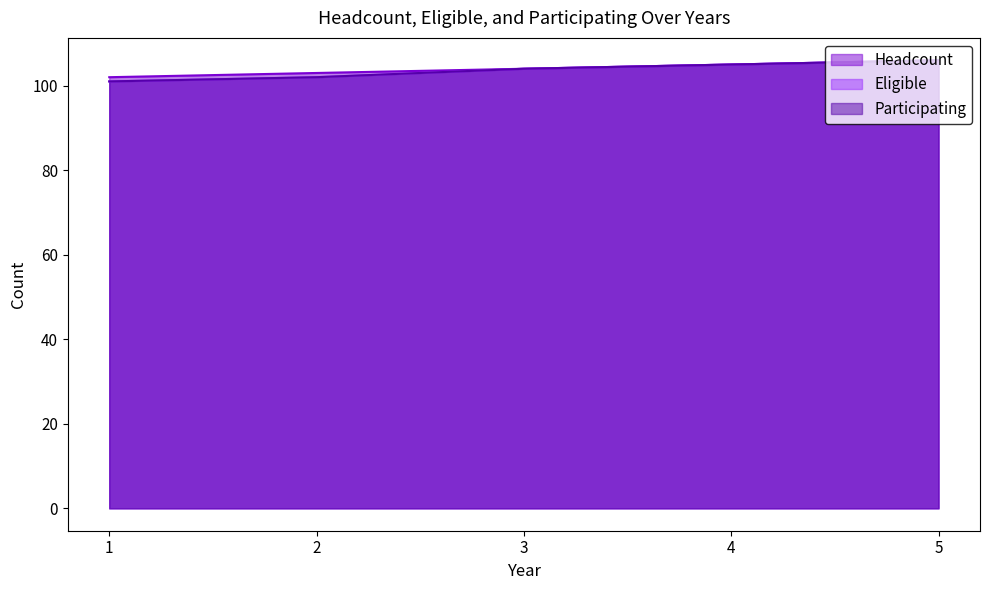

At which category is the sum across all series the highest?

5